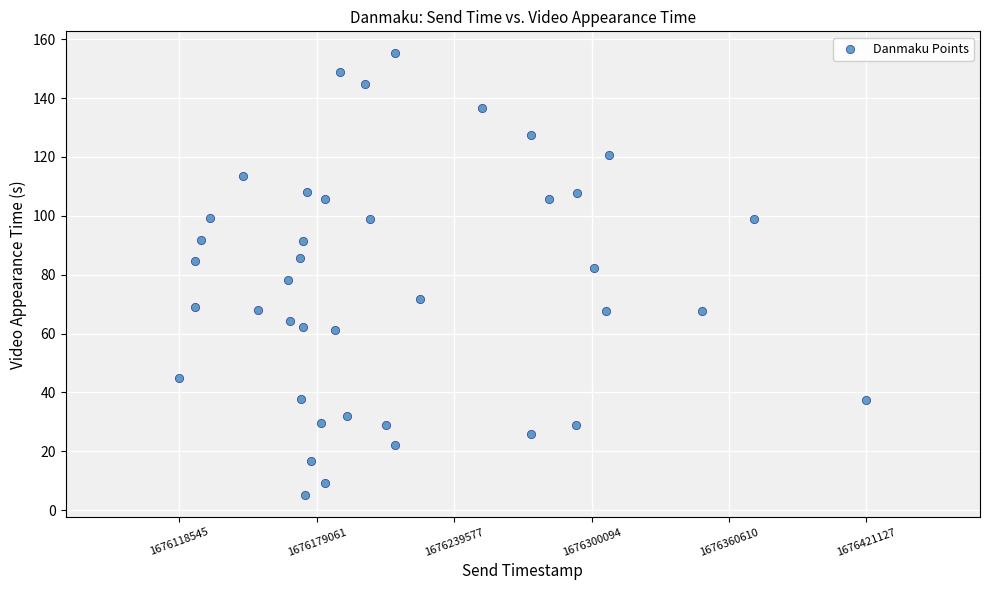

What is the range of Y values (max minus min)?

150.1